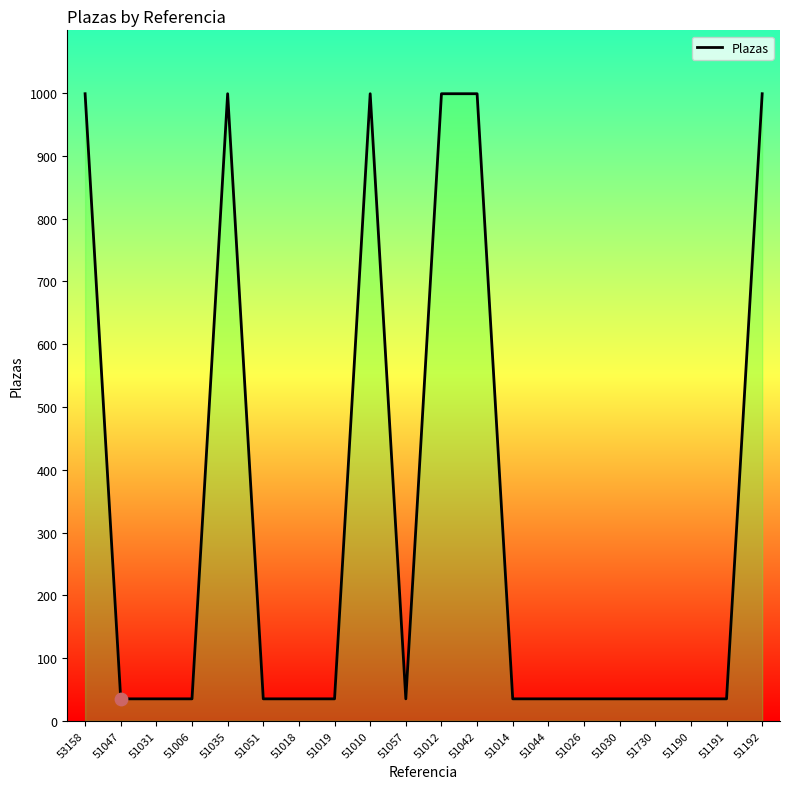

Approximately how many times larger is the value at 51051 compared to 51019?

1.0